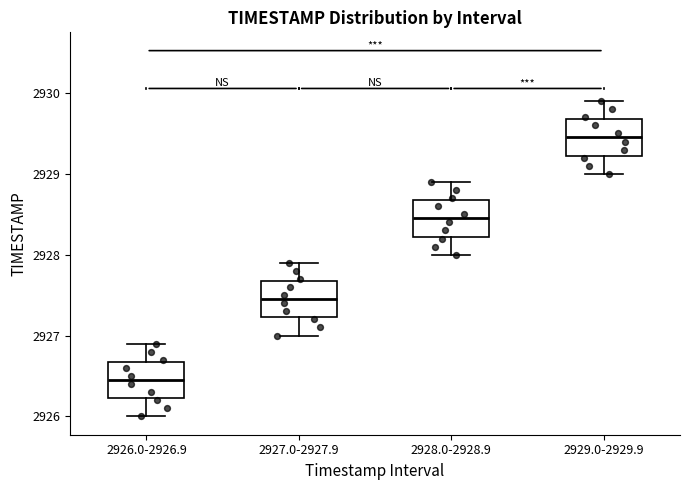

Reading left to right, read every box against the y-axis: the position of its median line, the range the box covers, and the ends of its whiskers. The values are not printed on the chart, so give them approximately, as read against the axis.

2926.0-2926.9: median 2926.5, box 2926.2 to 2926.7, whiskers 2926.0 to 2926.9
2927.0-2927.9: median 2927.5, box 2927.2 to 2927.7, whiskers 2927.0 to 2927.9
2928.0-2928.9: median 2928.5, box 2928.2 to 2928.7, whiskers 2928.0 to 2928.9
2929.0-2929.9: median 2929.5, box 2929.2 to 2929.7, whiskers 2929.0 to 2929.9